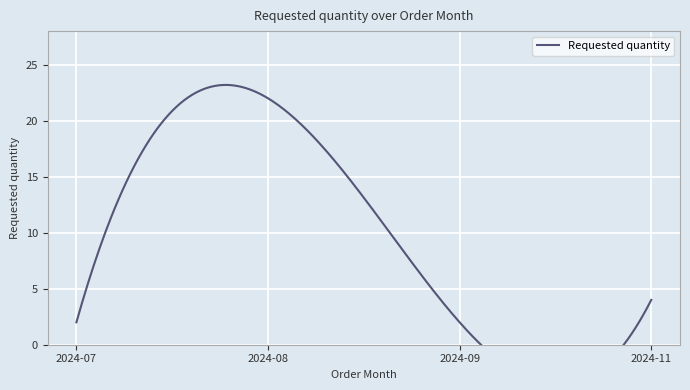

Is it true that the value at 2024-08 is 37?

False